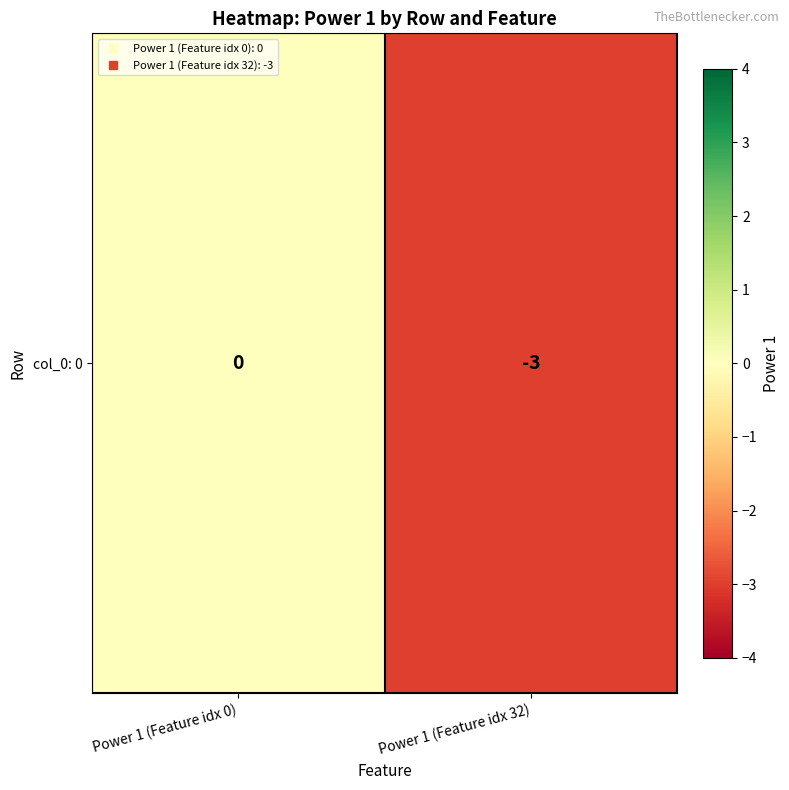

How many data points does each series have?

2